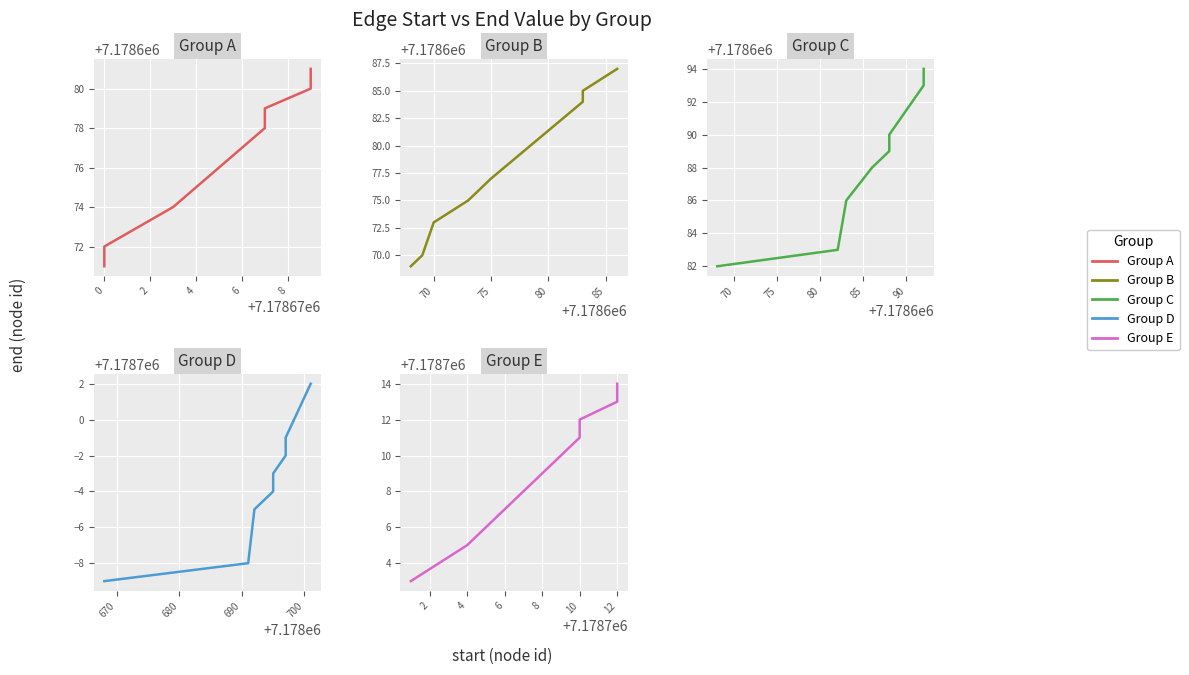

What is the highest value of the Group C series?

7178694